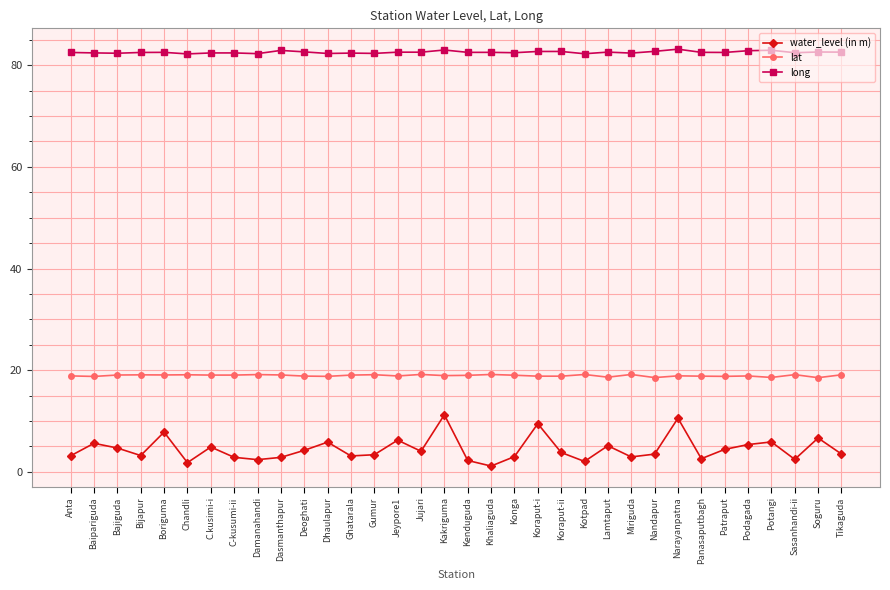

What is the difference between the highest and lowest values at Lamtaput?

77.5